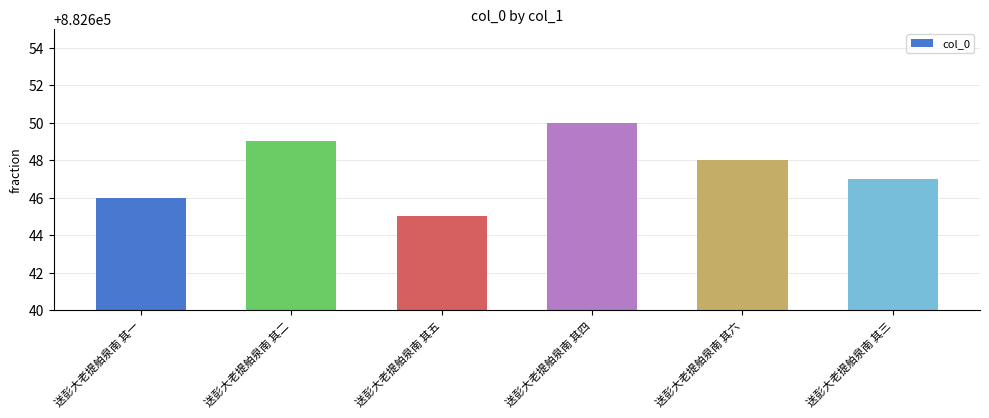

Reading right to left, extract all data points from this chart.

送彭大老提舶泉南 其三=882647	送彭大老提舶泉南 其六=882648	送彭大老提舶泉南 其四=882650	送彭大老提舶泉南 其五=882645	送彭大老提舶泉南 其二=882649	送彭大老提舶泉南 其一=882646